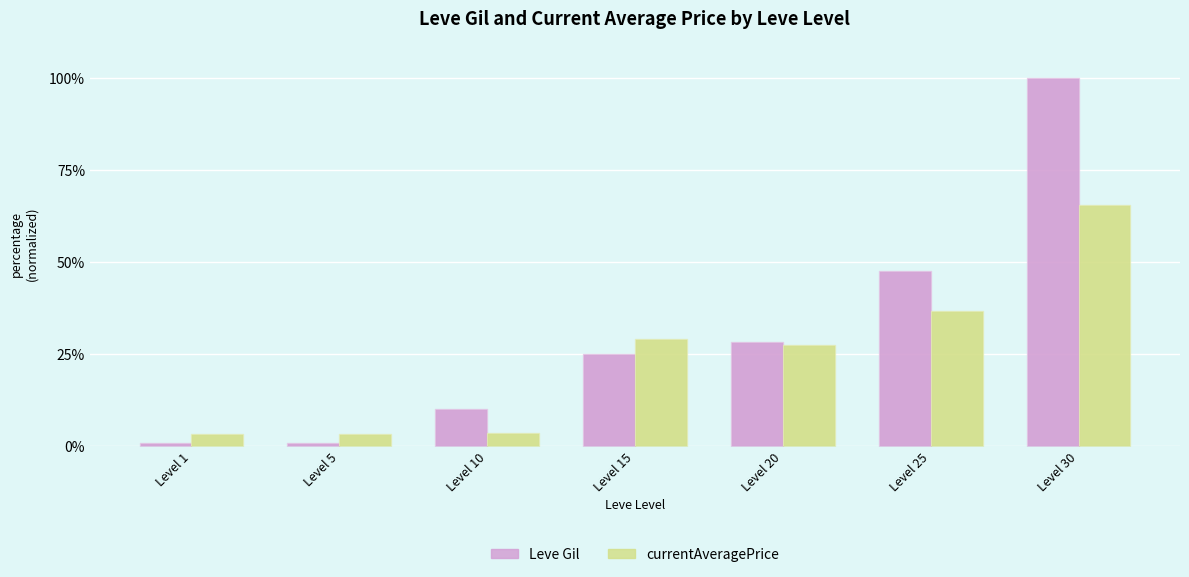

At which label is currentAveragePrice closest to 34?

Level 25